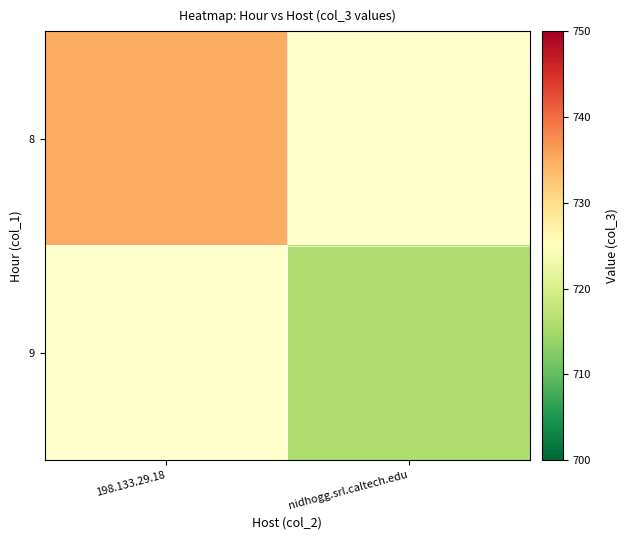

Reading right to left, transcribe all the data shown in this chart.

8: nidhogg.srl.caltech.edu=0	198.133.29.18=735
9: nidhogg.srl.caltech.edu=716	198.133.29.18=0